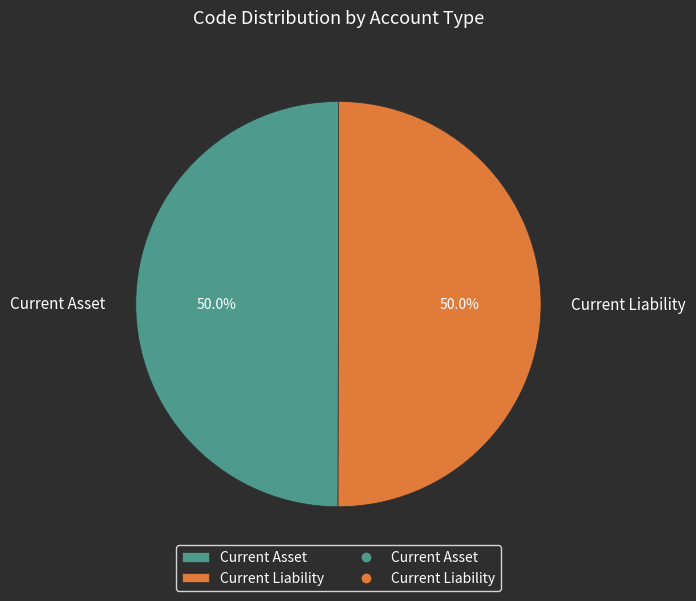

What is the ratio of the value at Current Asset to the value at Current Liability?

1.0